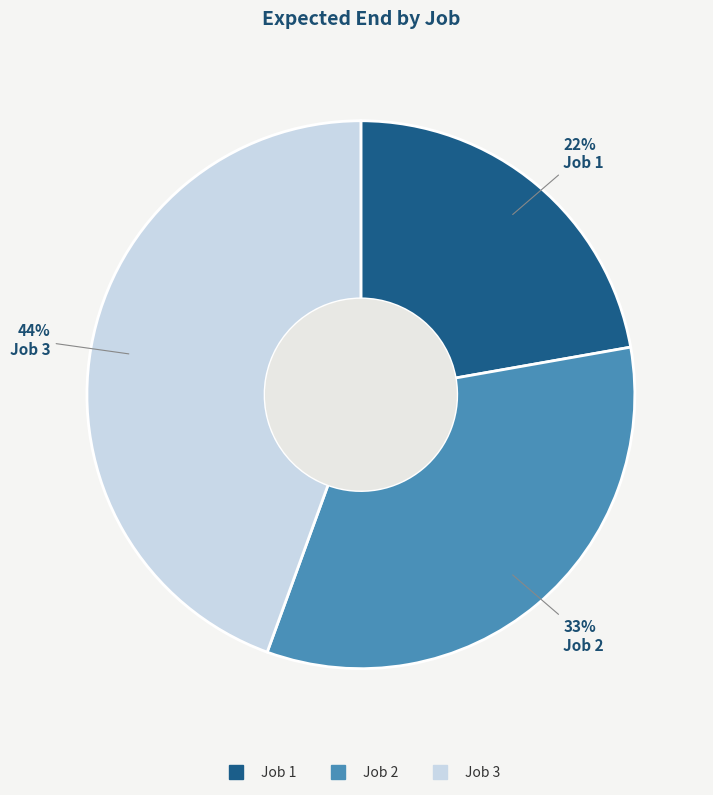

To the nearest percent, what is the difference between the largest and smallest slice percentages?

22%